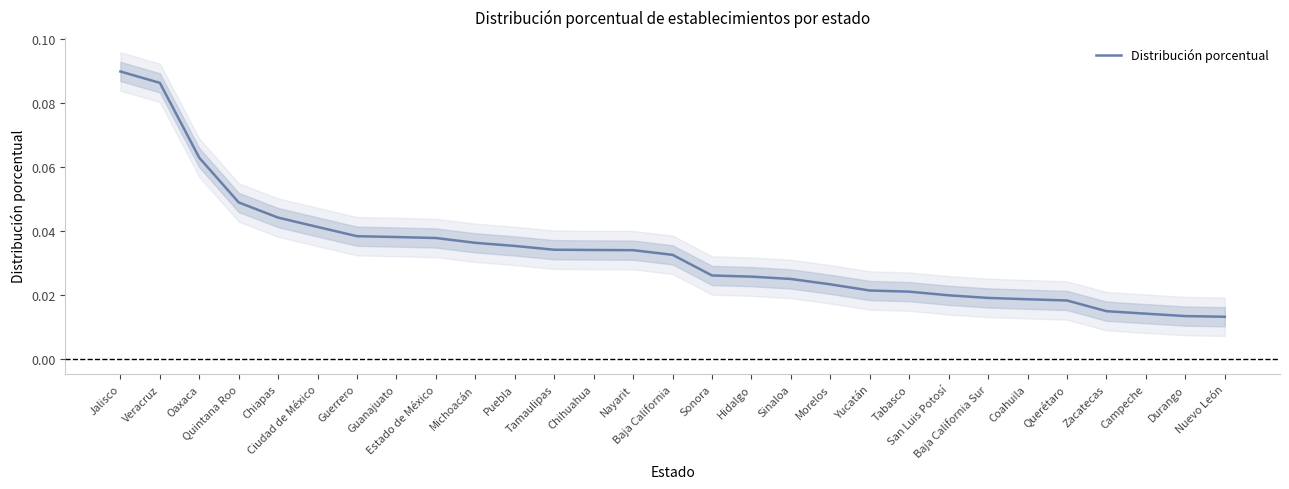

True or false: there are more than 2 points higher than both neighbors.

False